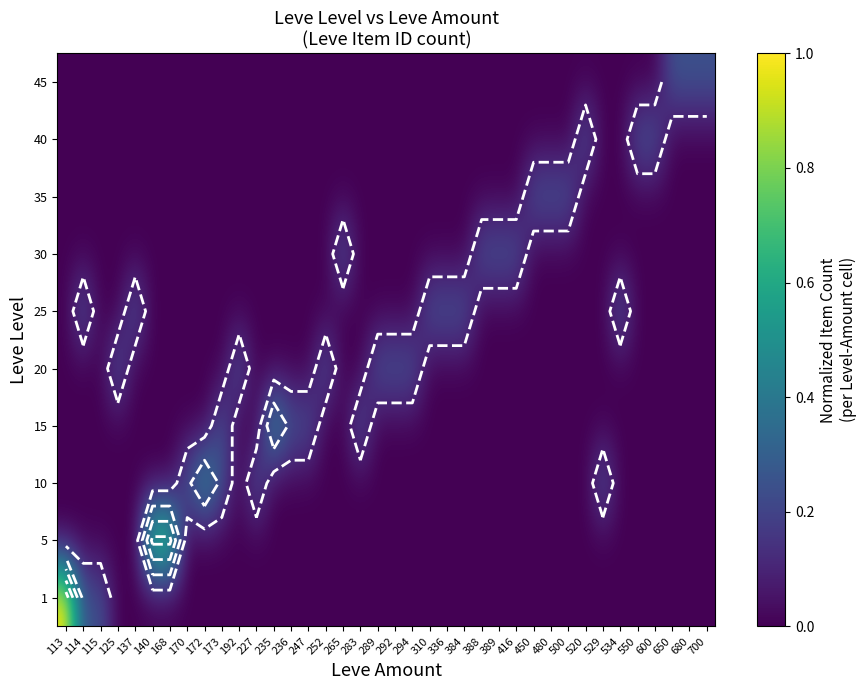

What is the difference between the highest and lowest values at 336?

0.2